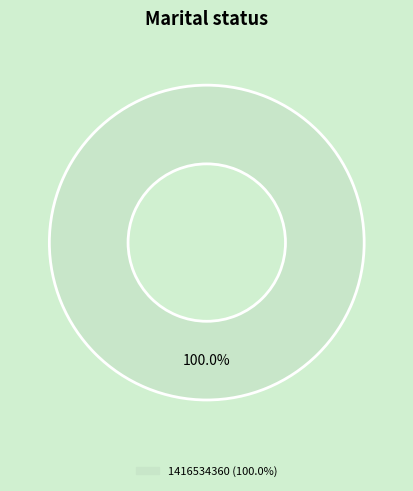

How many slices are in this pie chart?

1